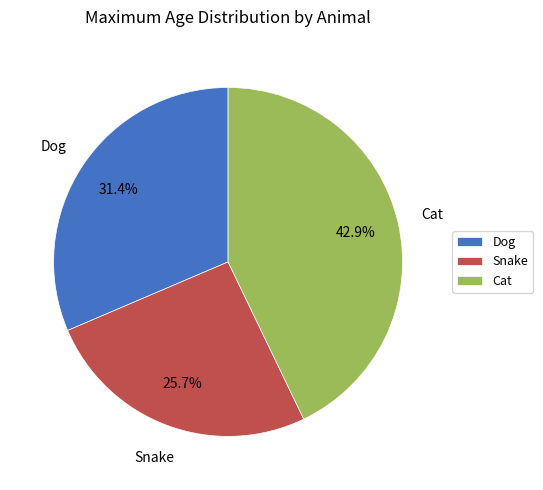

Between Snake and Cat, which is larger?

Cat